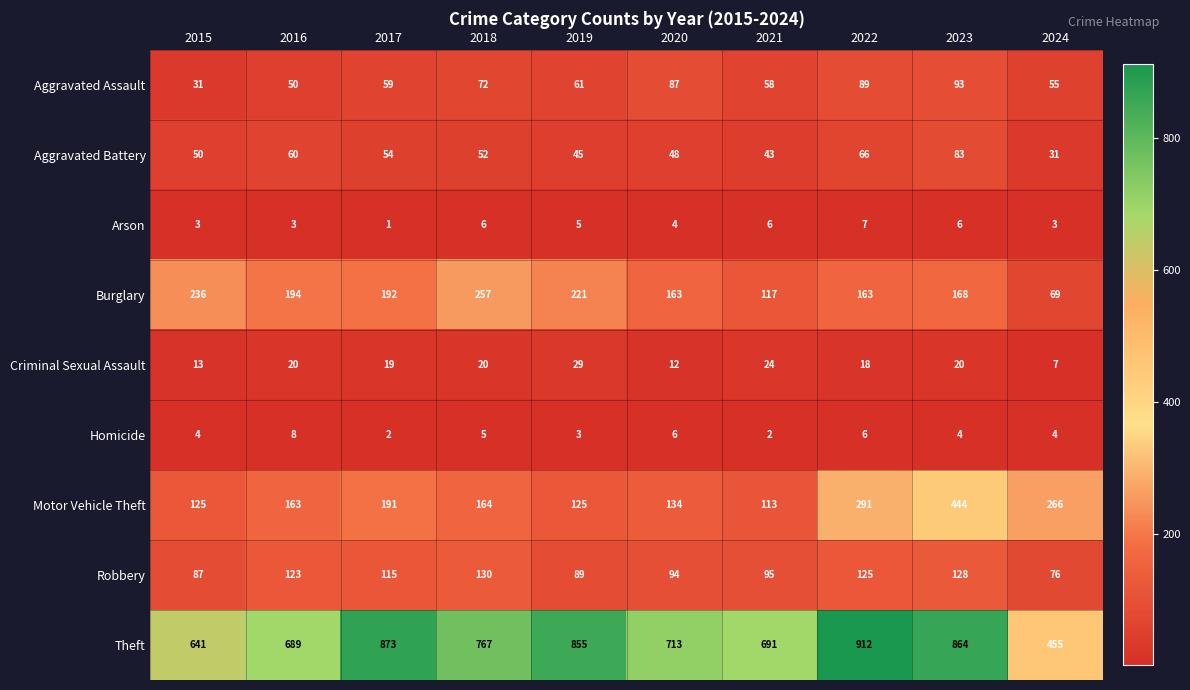

Is the value of Aggravated Battery at 2019 greater than the value of Homicide at 2020?

Yes